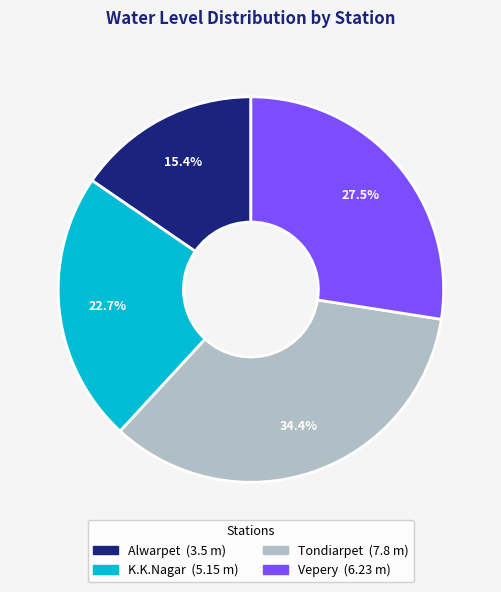

To the nearest percent, what is the difference between the Tondiarpet and K.K.Nagar slice percentages?

12%